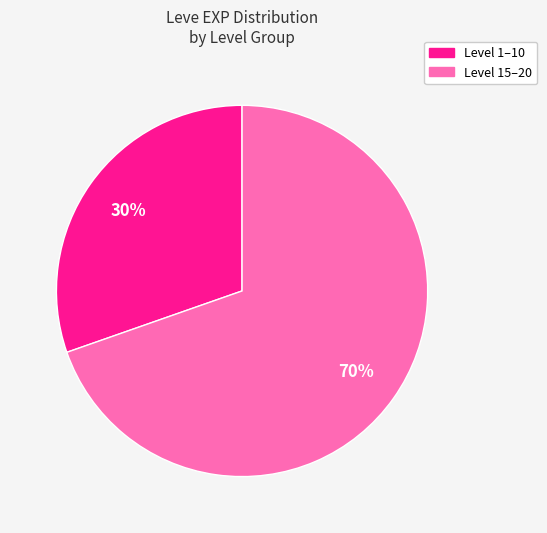

To the nearest percent, what is the average slice percentage?

50%